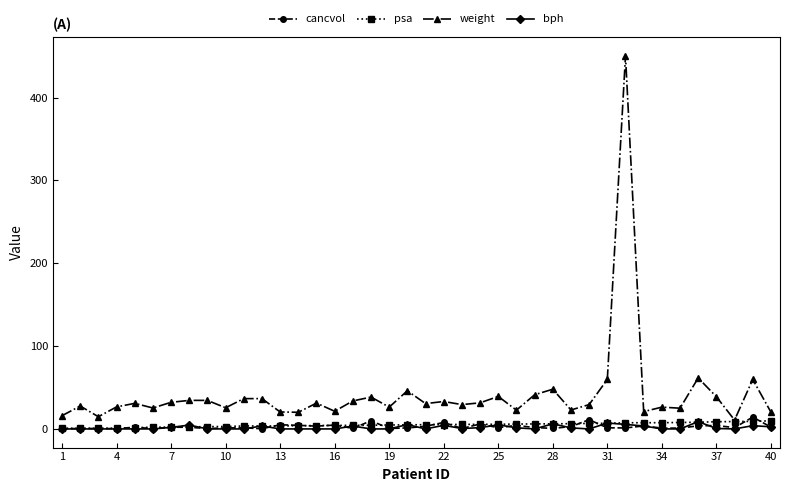

What is the highest value of the cancvol series?

14.3